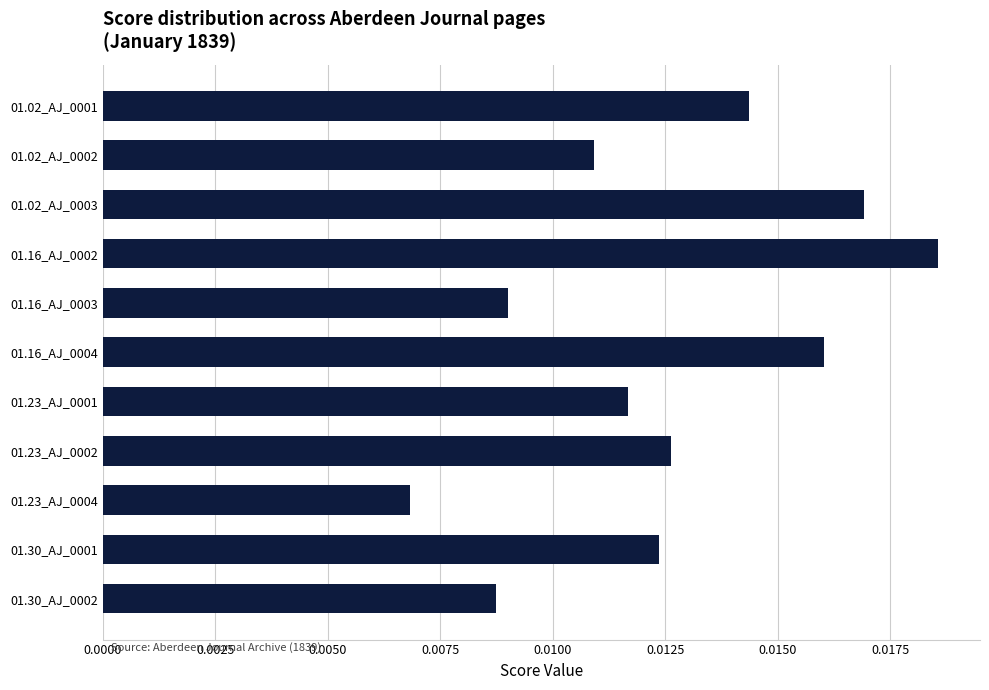

List the labels in order of value, largest first.

01.16_AJ_0002, 01.02_AJ_0003, 01.16_AJ_0004, 01.02_AJ_0001, 01.23_AJ_0002, 01.30_AJ_0001, 01.23_AJ_0001, 01.02_AJ_0002, 01.16_AJ_0003, 01.30_AJ_0002, 01.23_AJ_0004